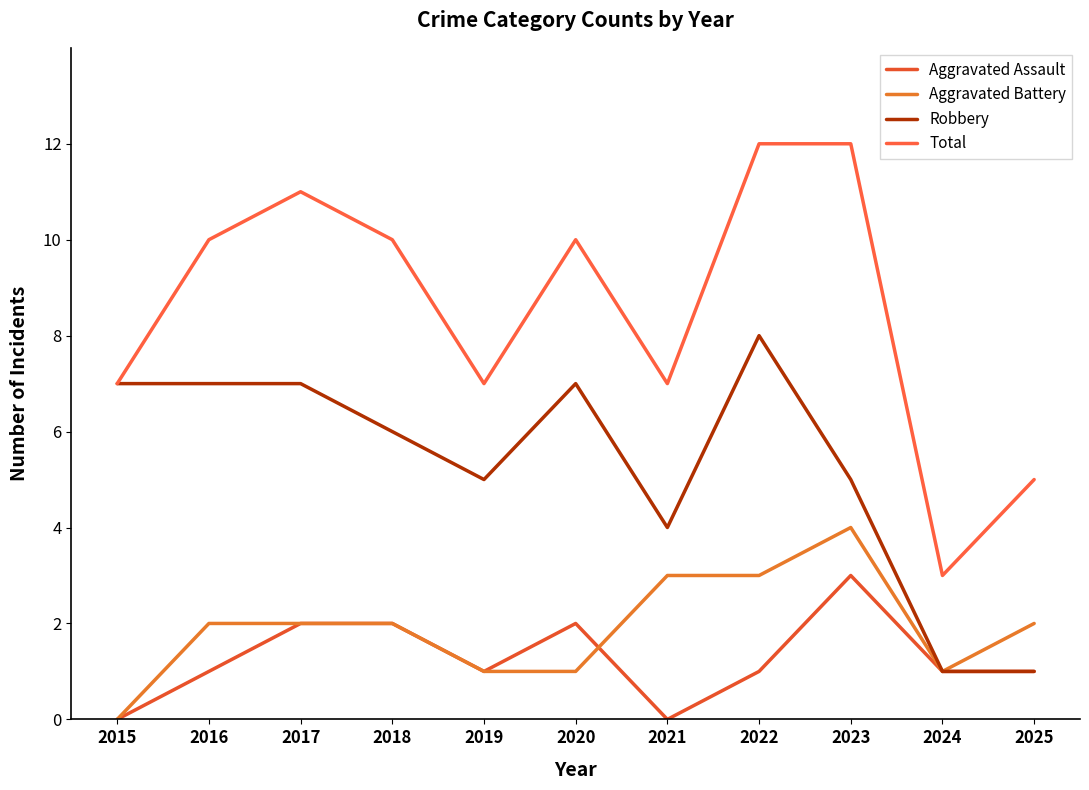

Is it true that Aggravated Battery equals 6 at 2023?

False